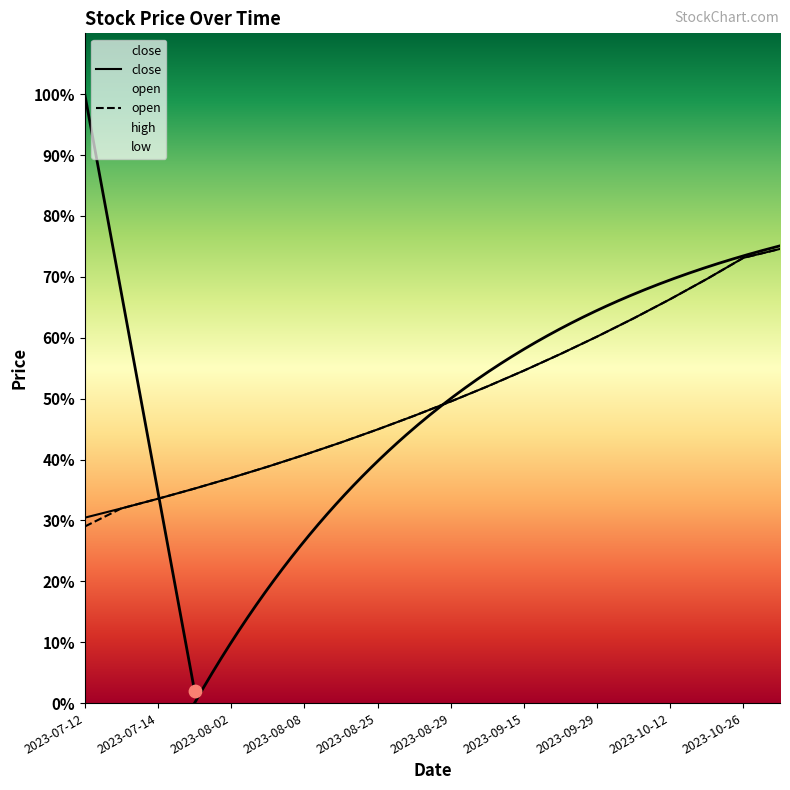

Which series has the largest Y range (max minus min)?

high